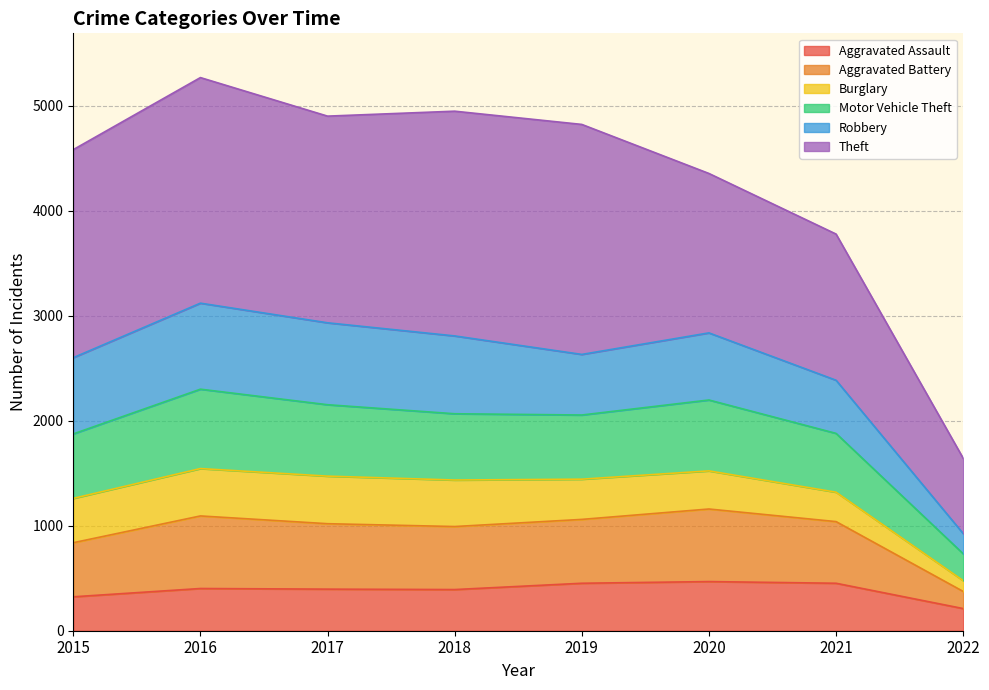

What is the maximum value for Aggravated Assault?

468